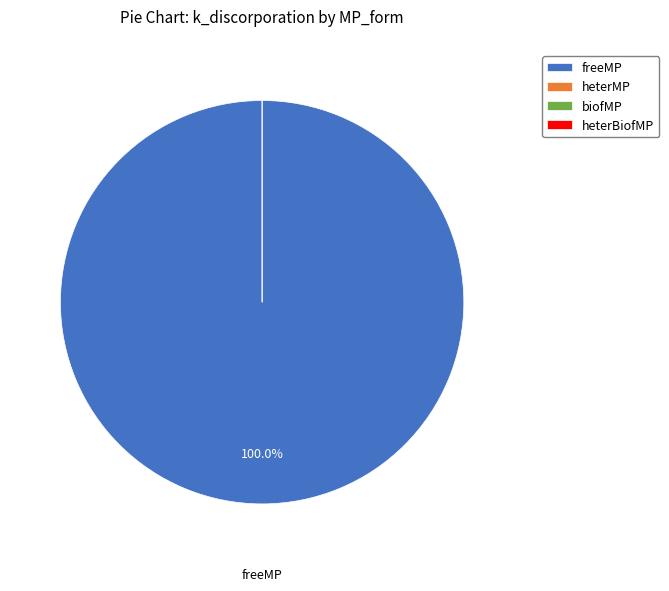

To the nearest percent, what is the difference between the largest and smallest slice percentages?

100%